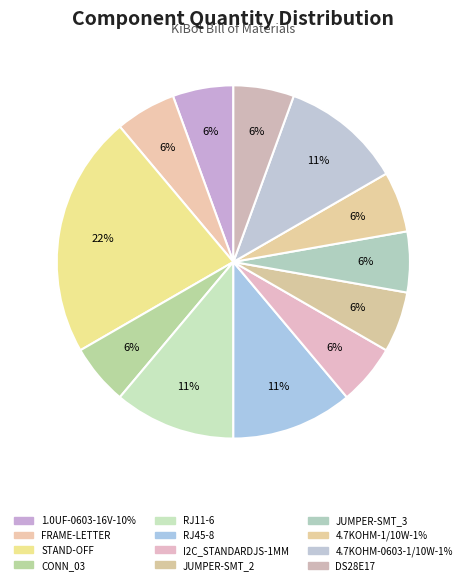

Is there any slice that represents more than half of the pie?

No